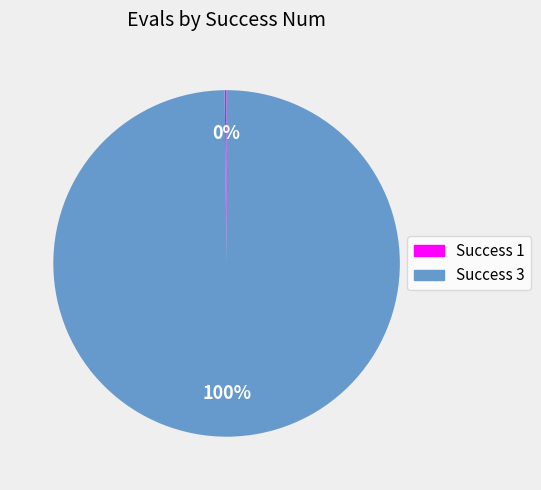

Is there any slice that represents more than half of the pie?

Yes